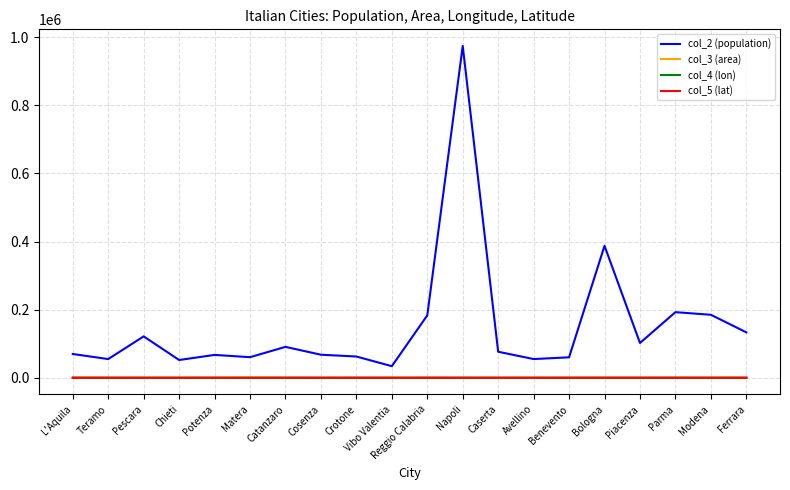

True or false: col_2 (population) has a value of 102173.0 at Piacenza.

True